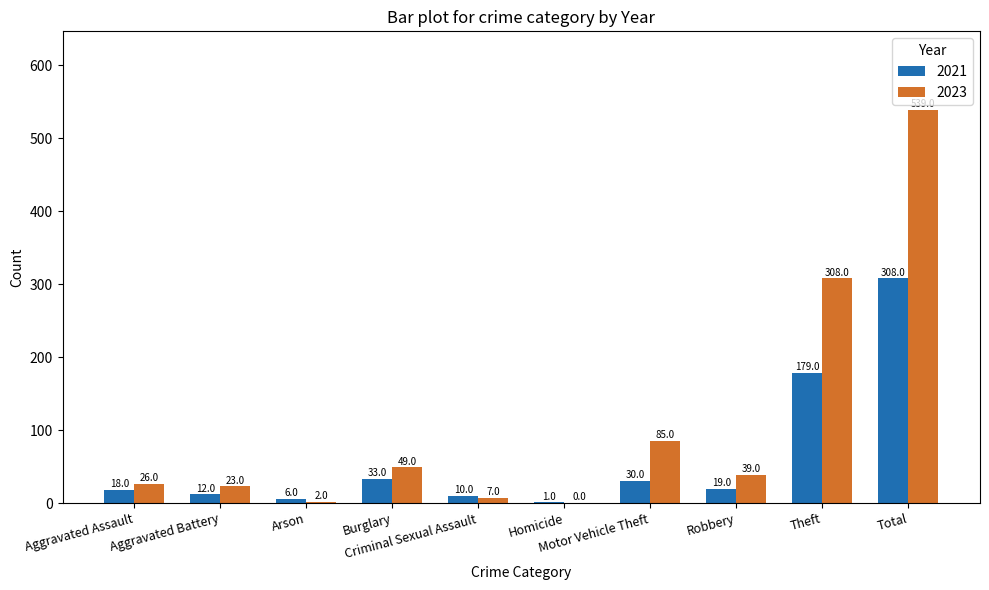

Is it true that 2021 equals 43 at Theft?

False